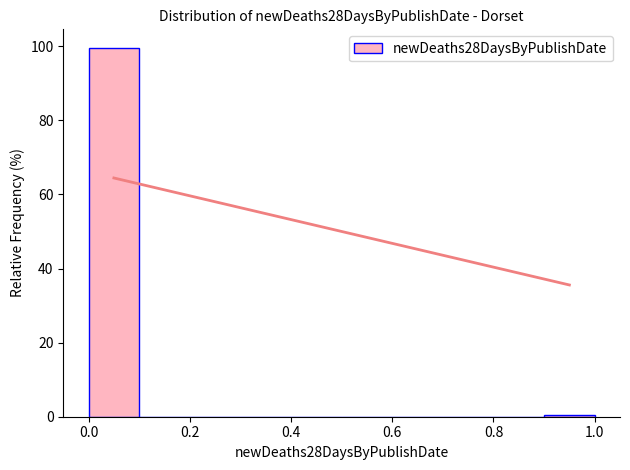

Which range on the x-axis has the tallest bar?

0.0 to 0.1